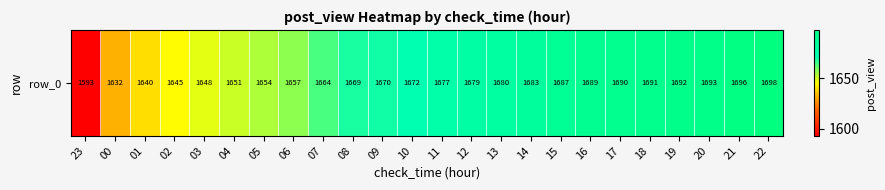

What is the difference between the values at 10 and 05?

18